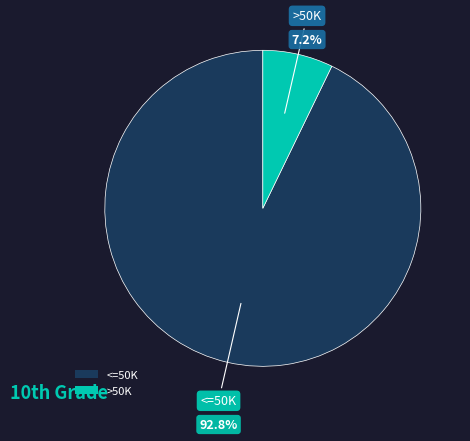

Does any single category account for the majority?

Yes